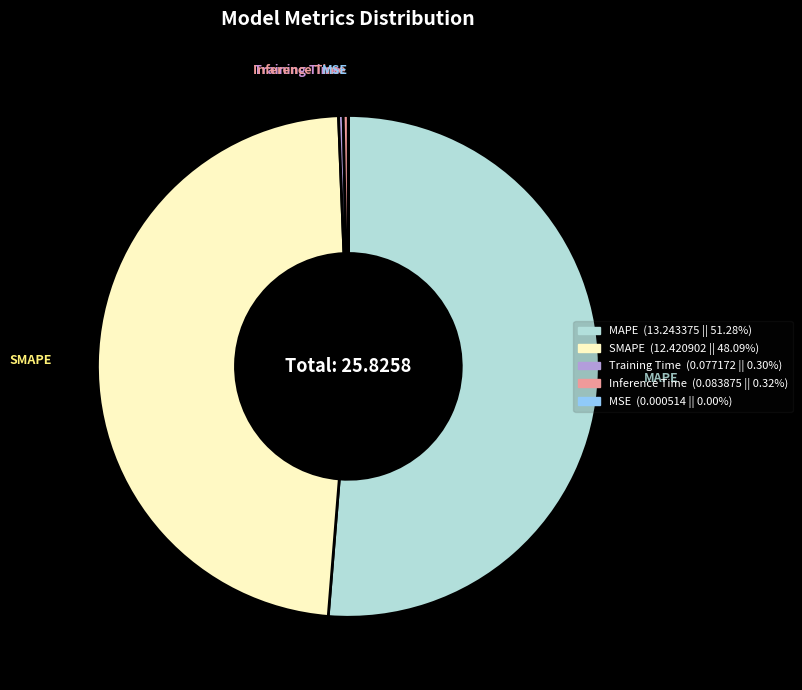

Is there a majority slice in this chart?

Yes